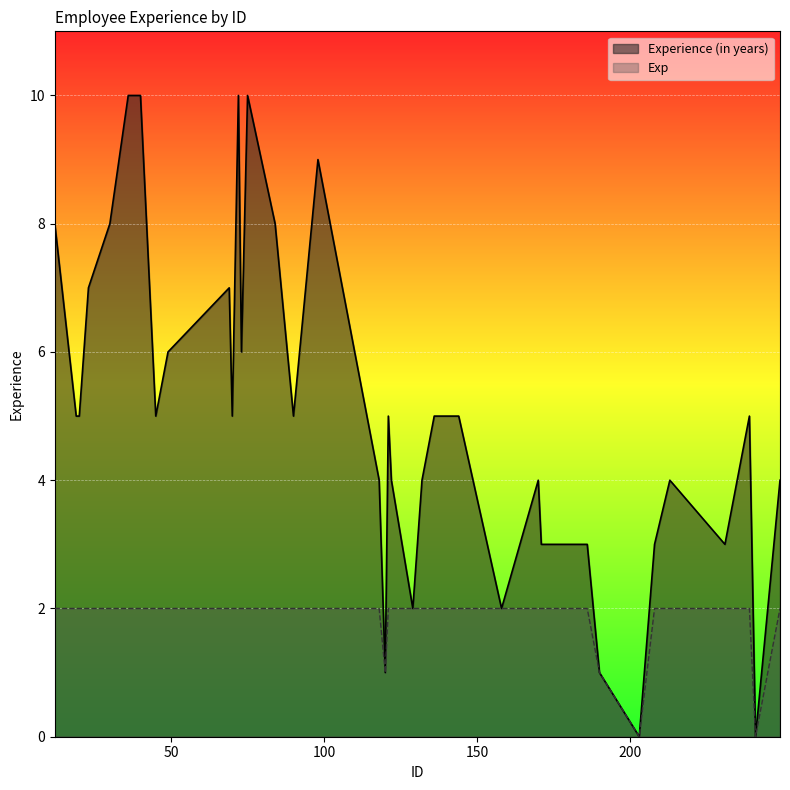

Which series has the largest total across all categories?

Experience (in years)